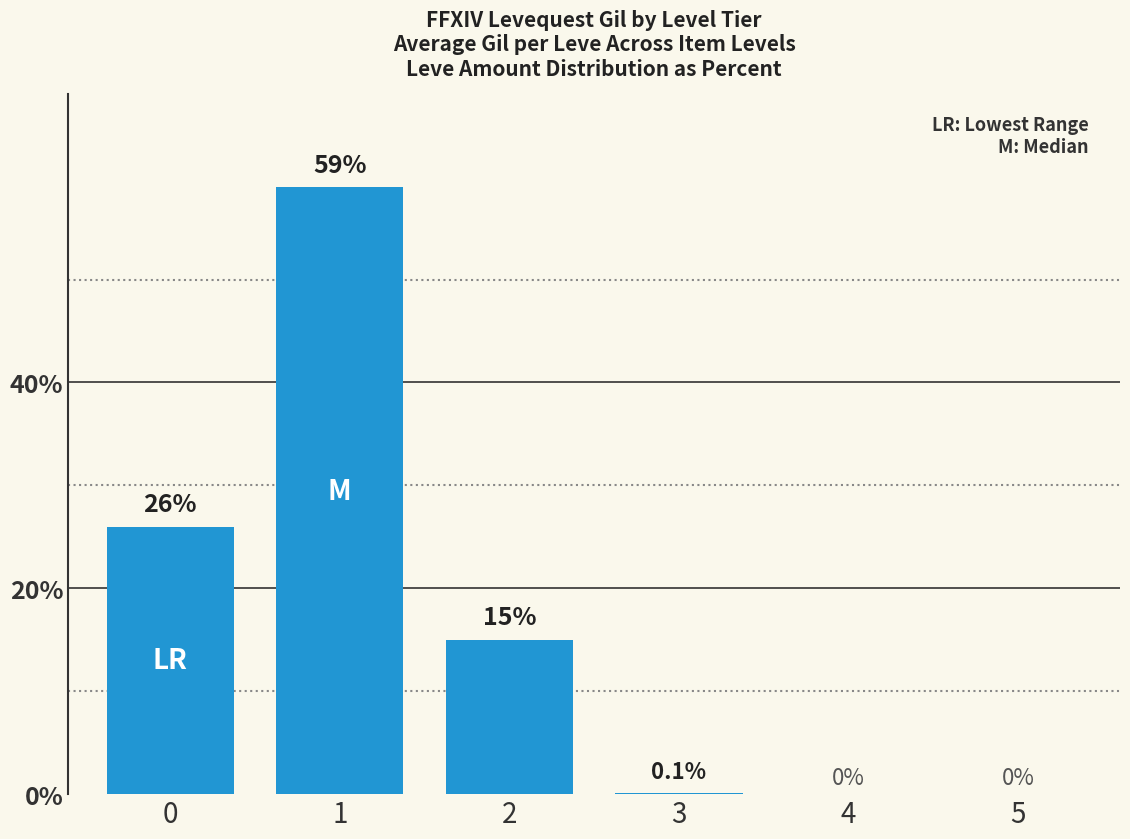

How many data points does each series have?

6